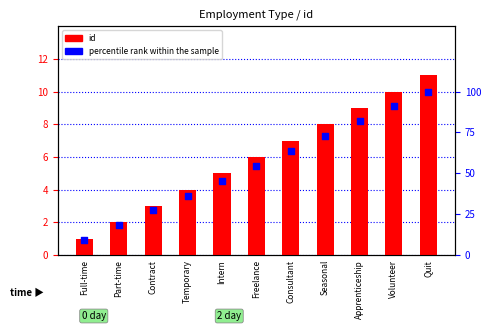

At which category is the sum across all series the highest?

Quit